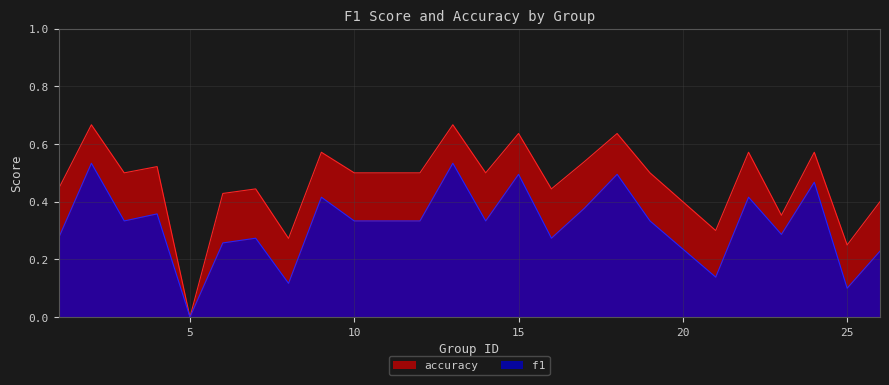

Reading right to left, extract all data points from this chart.

f1: 26=0.2	25=0.1	24=0.5	23=0.3	22=0.4	21=0.1	19=0.3	18=0.5	17=0.4	16=0.3	15=0.5	14=0.3	13=0.5	12=0.3	10=0.3	9=0.4	8=0.1	7=0.3	6=0.3	5=0.0	4=0.4	3=0.3	2=0.5	1=0.3
accuracy: 26=0.4	25=0.2	24=0.6	23=0.4	22=0.6	21=0.3	19=0.5	18=0.6	17=0.5	16=0.4	15=0.6	14=0.5	13=0.7	12=0.5	10=0.5	9=0.6	8=0.3	7=0.4	6=0.4	5=0.0	4=0.5	3=0.5	2=0.7	1=0.4